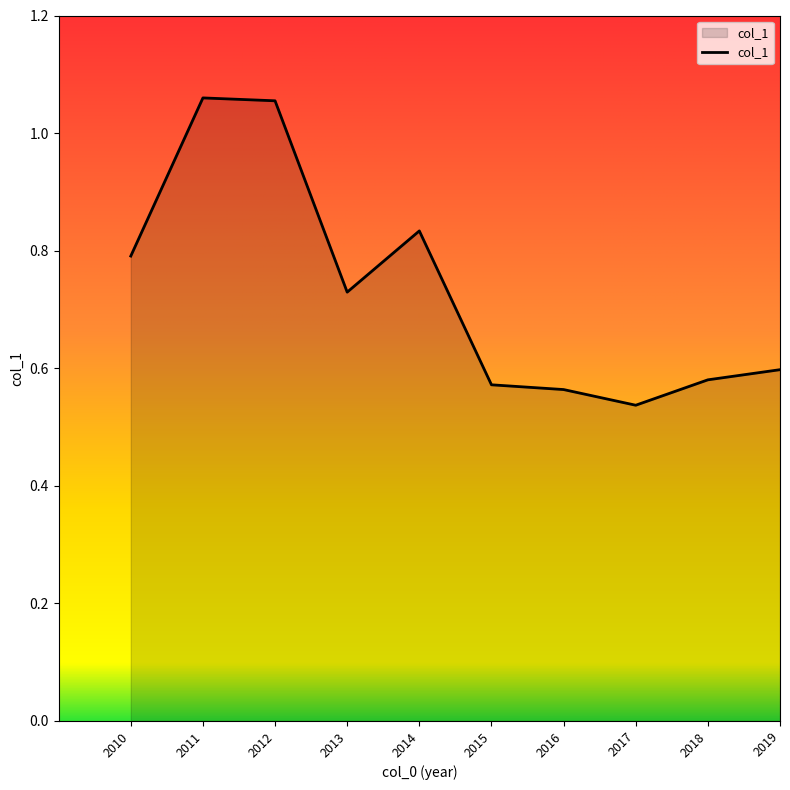

How many lines are shown in the chart?

1